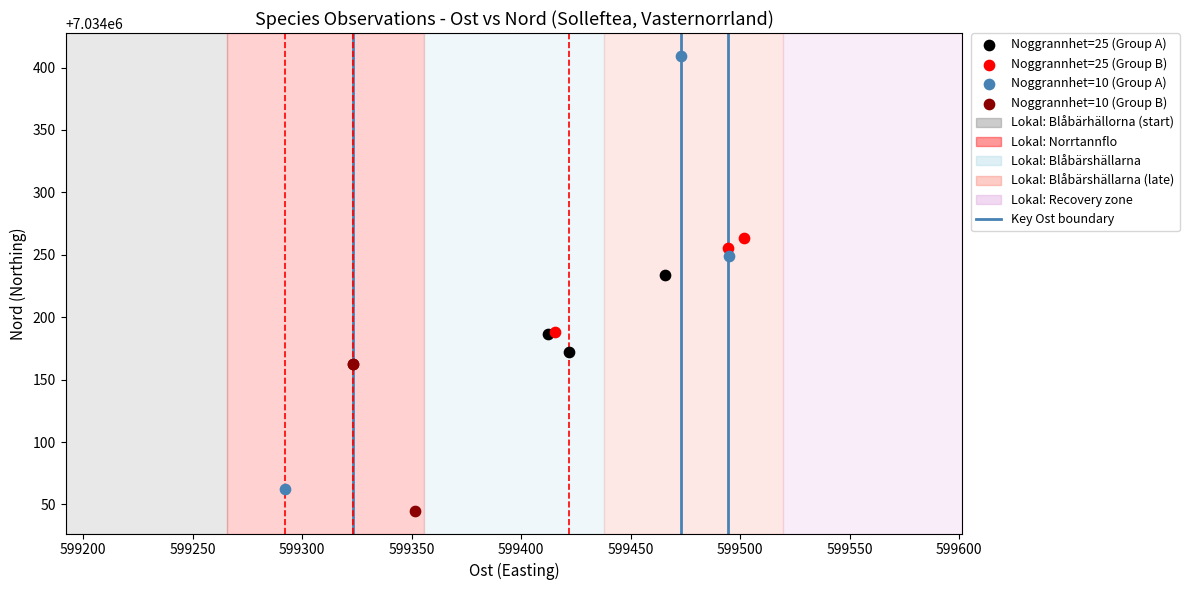

Which series reaches the maximum Y coordinate?

Noggrannhet=10 (Group A)